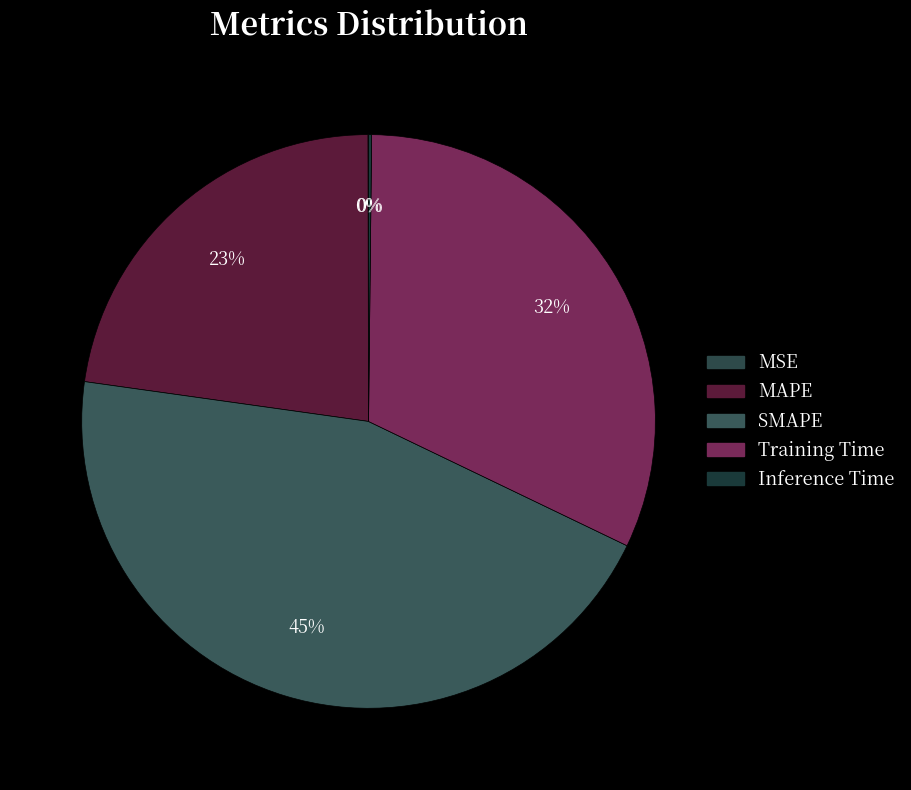

Which slice is the smallest?

MSE